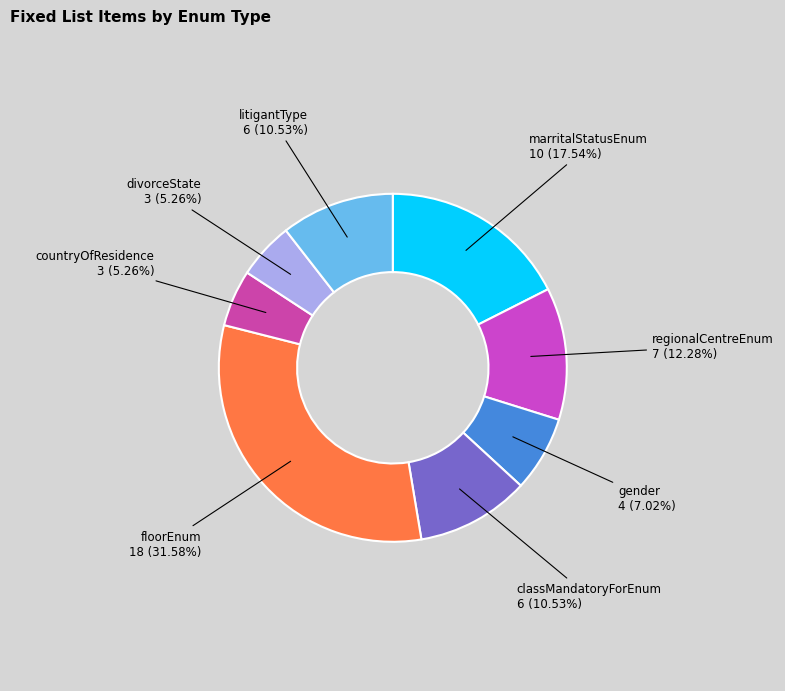

Is it true that marritalStatusEnum is 18% of the pie?

True